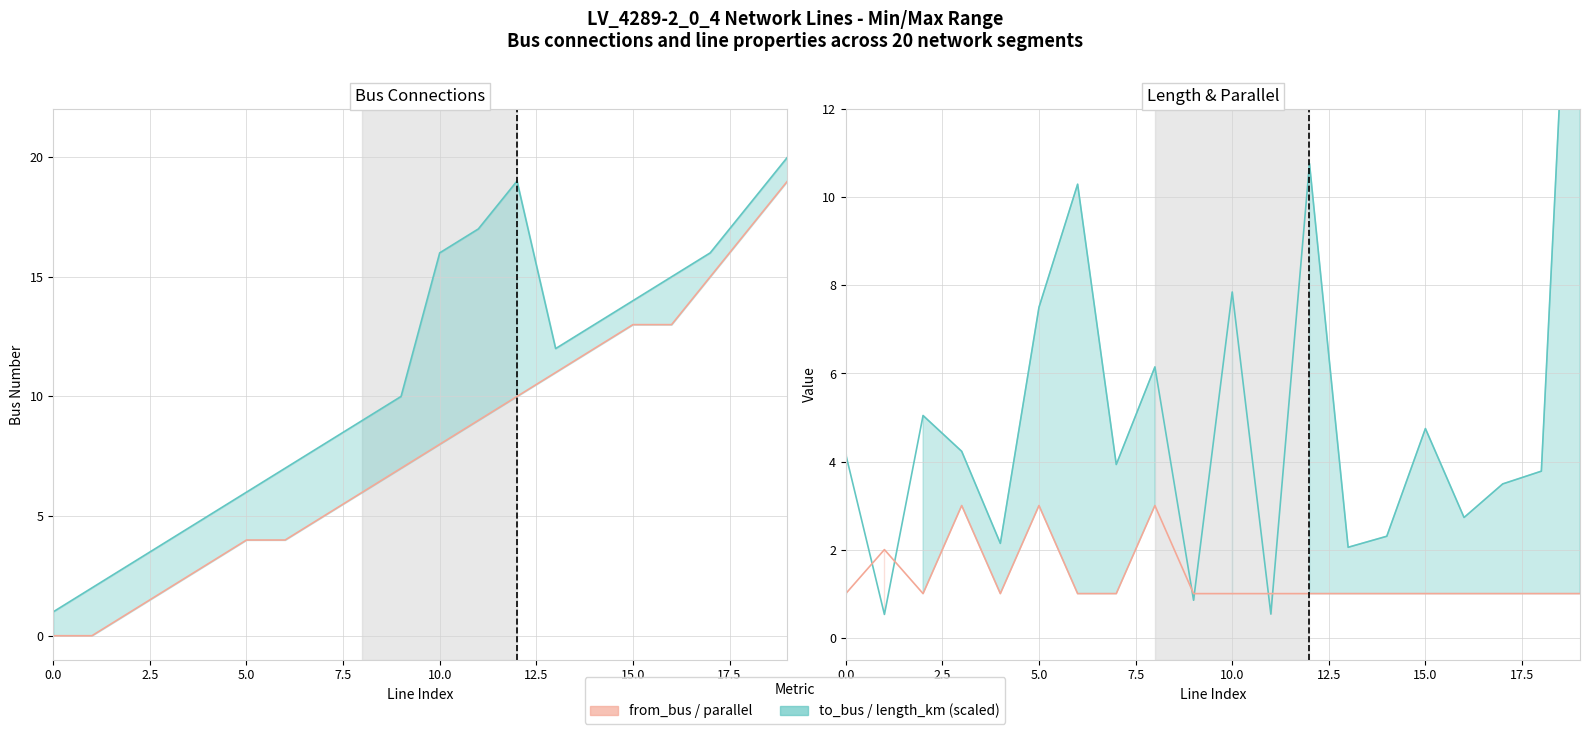

At which label does from_bus first exceed 8?

11